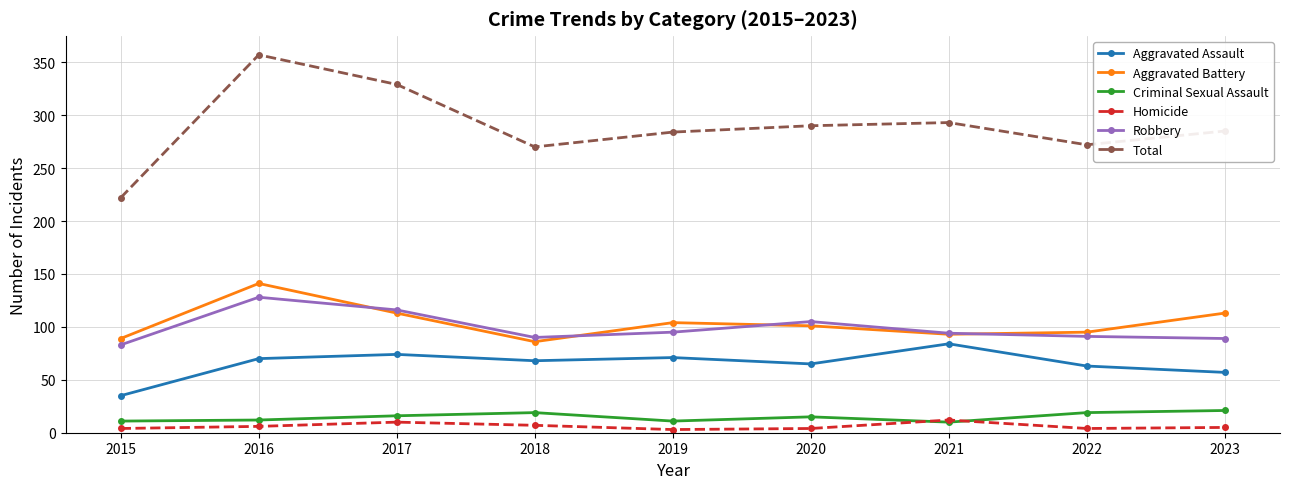

What is the minimum value for Criminal Sexual Assault?

10